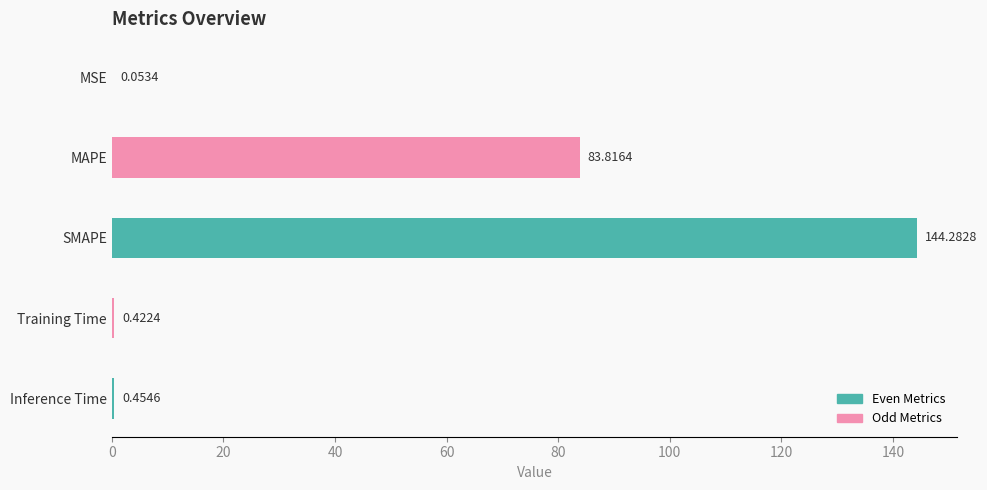

What is the greatest value displayed?

144.3